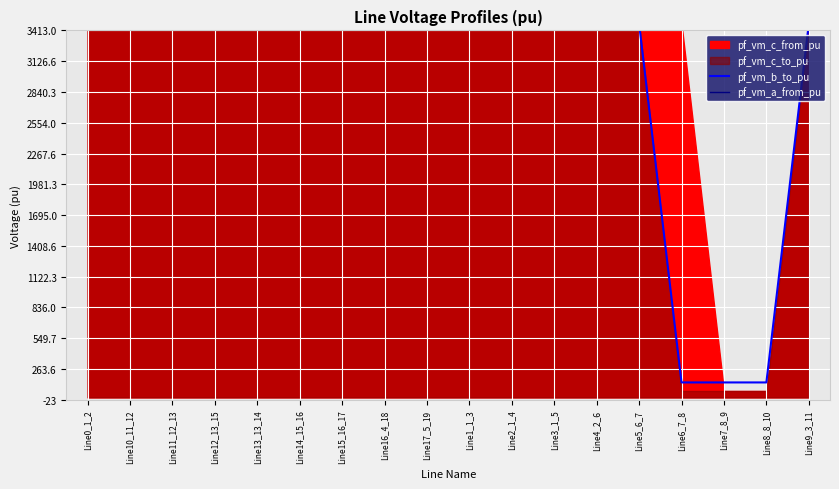

True or false: pf_vm_b_to_pu and pf_vm_a_from_pu cross at least once.

False